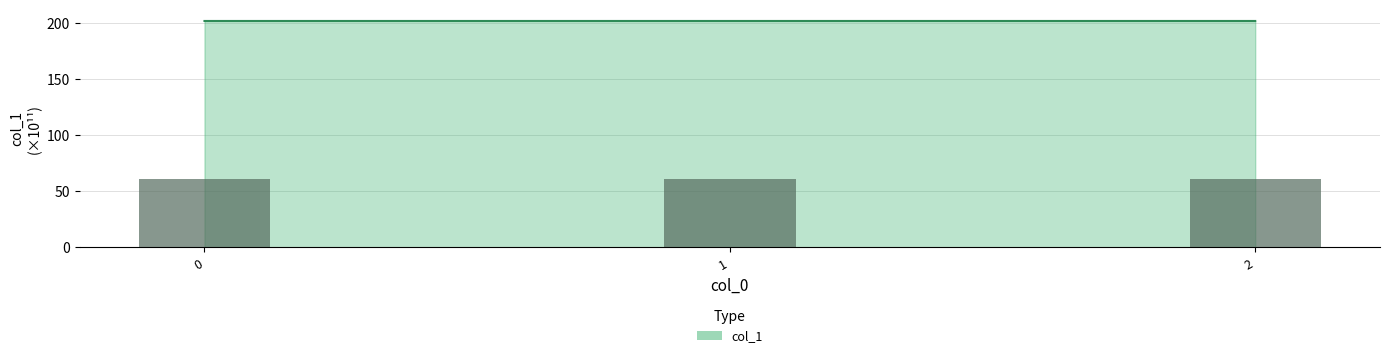

List the labels in order of value, largest first.

2, 1, 0